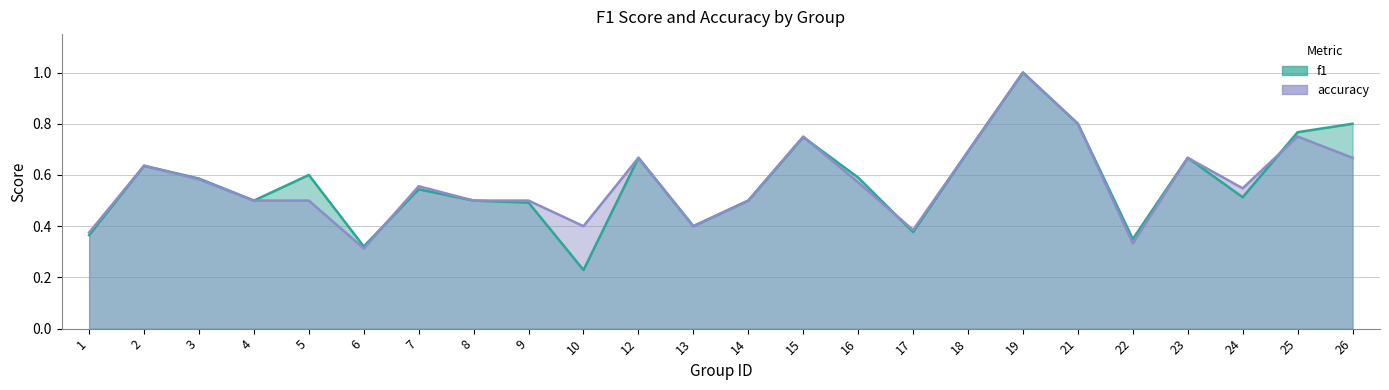

Does the chart display data point markers on the line(s)?

No